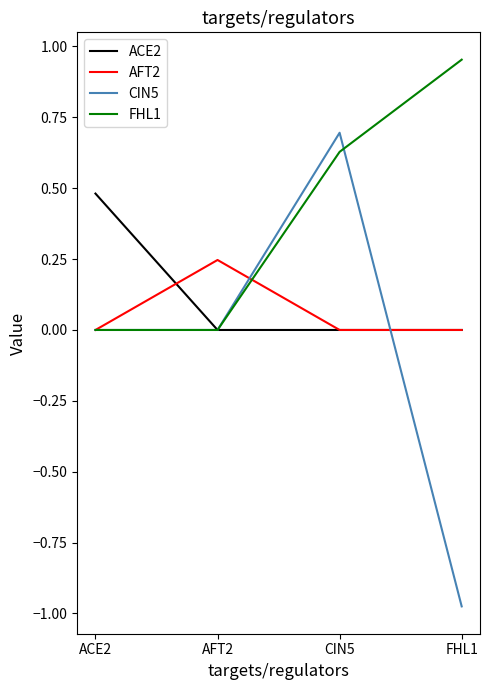

What are all the series names shown in the legend?

ACE2, AFT2, CIN5, FHL1